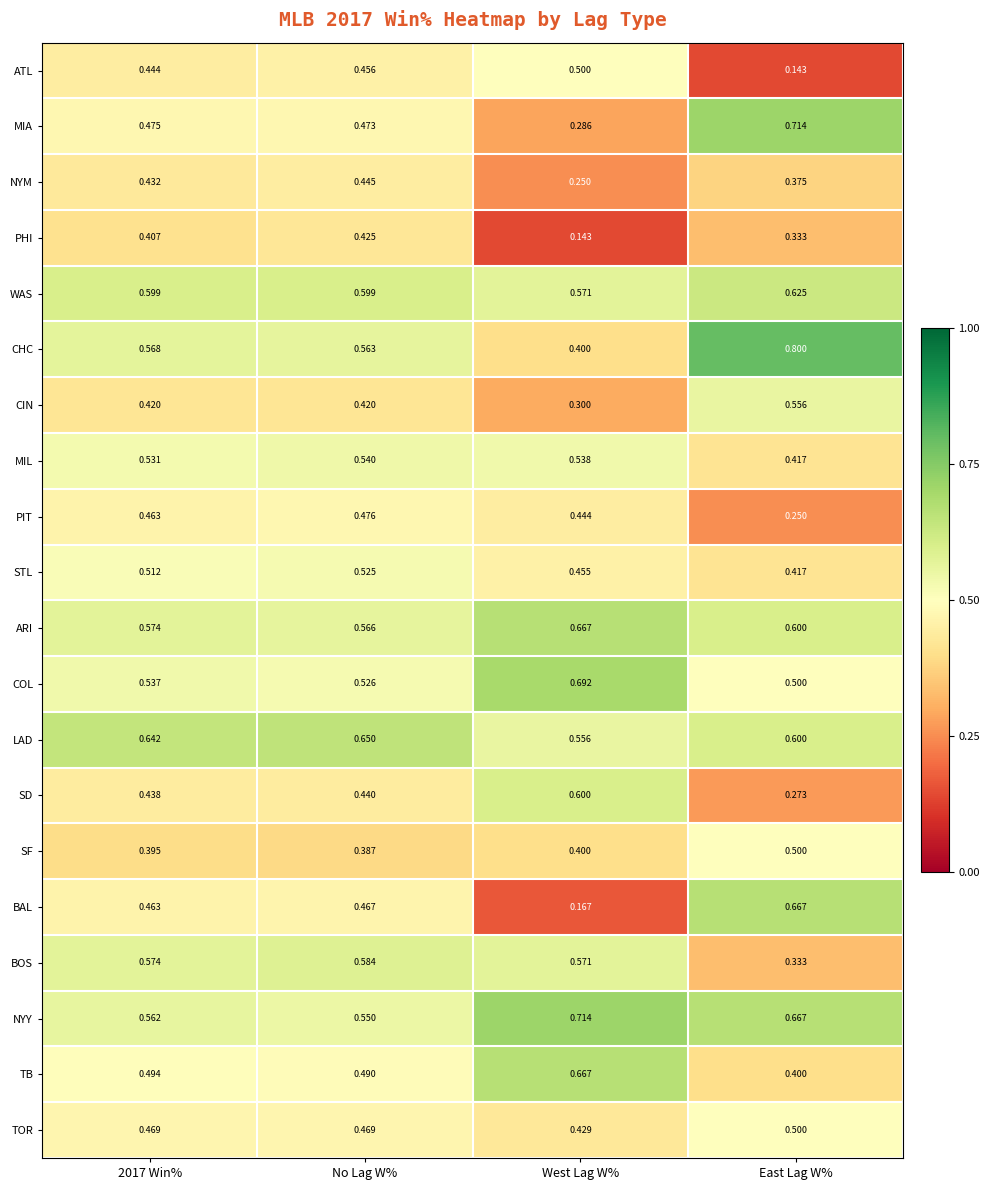

Which category has the lowest value in the LAD series?

West Lag W%